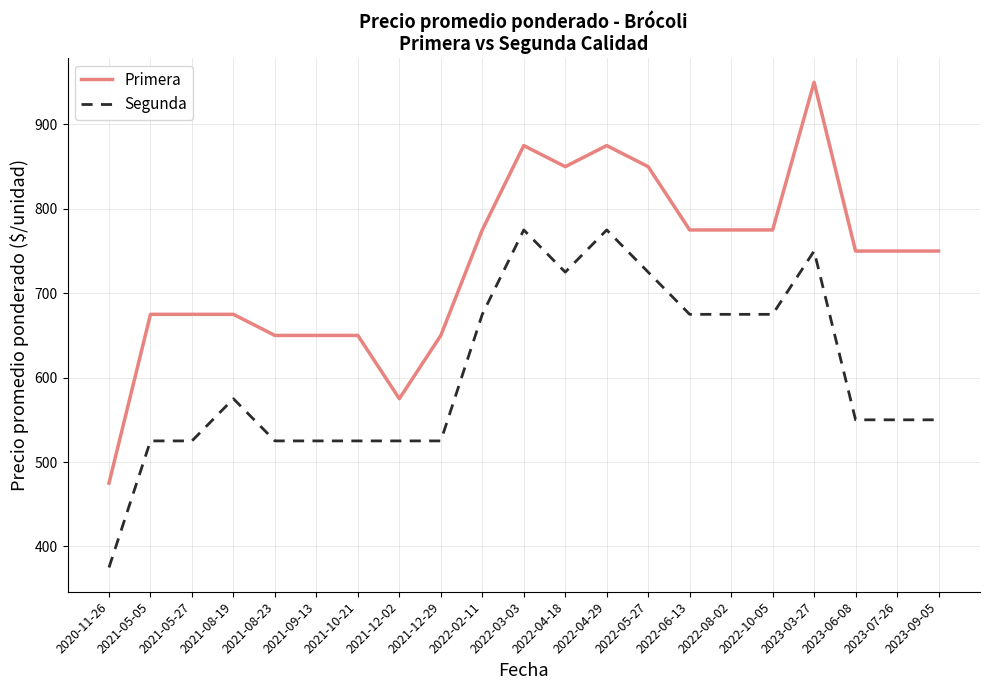

True or false: Primera and Segunda intersect in this chart.

False